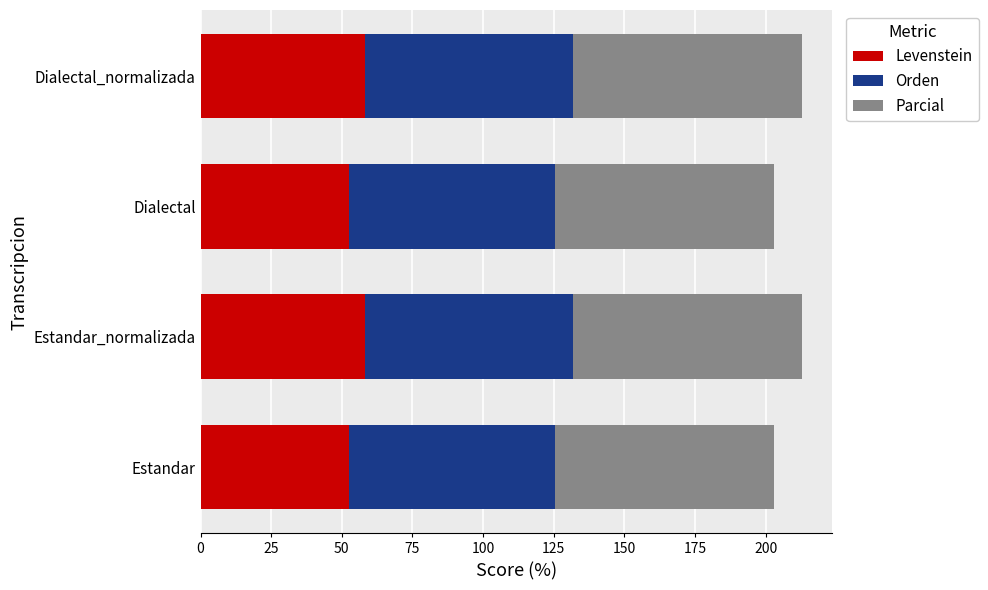

What is the total value across all series at Estandar?

202.8